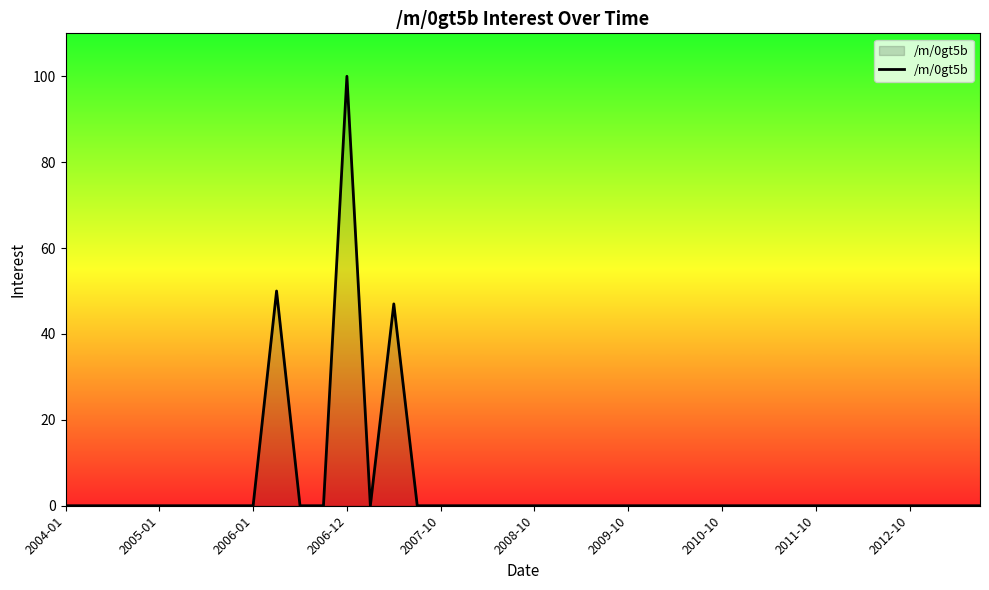

Which category has the highest value across all series?

2006-12